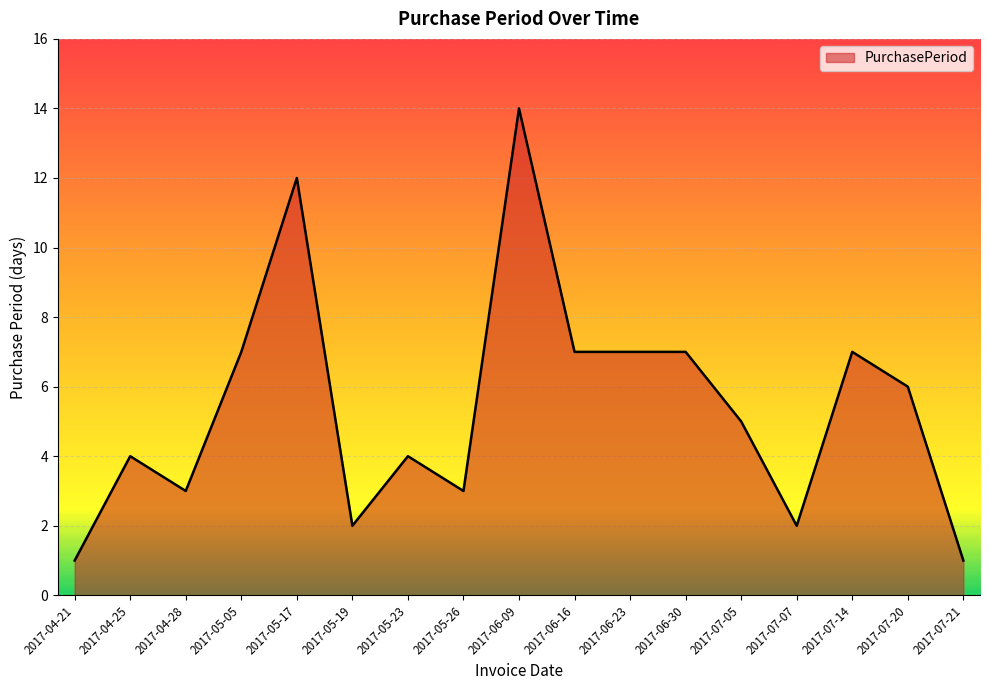

Reading right to left, extract all data points from this chart.

1	6	7	2	5	7	7	7	14	3	4	2	12	7	3	4	1